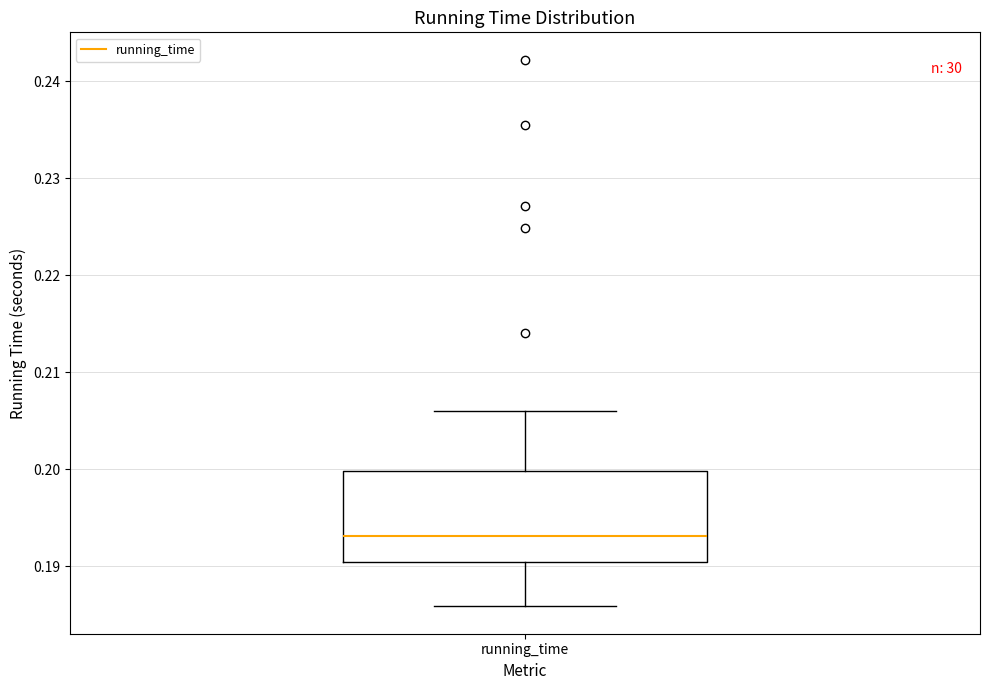

Where does the lower whisker of the box for running_time end on the y-axis? The values are not printed on the chart, so give them approximately, as read against the axis.

0.186